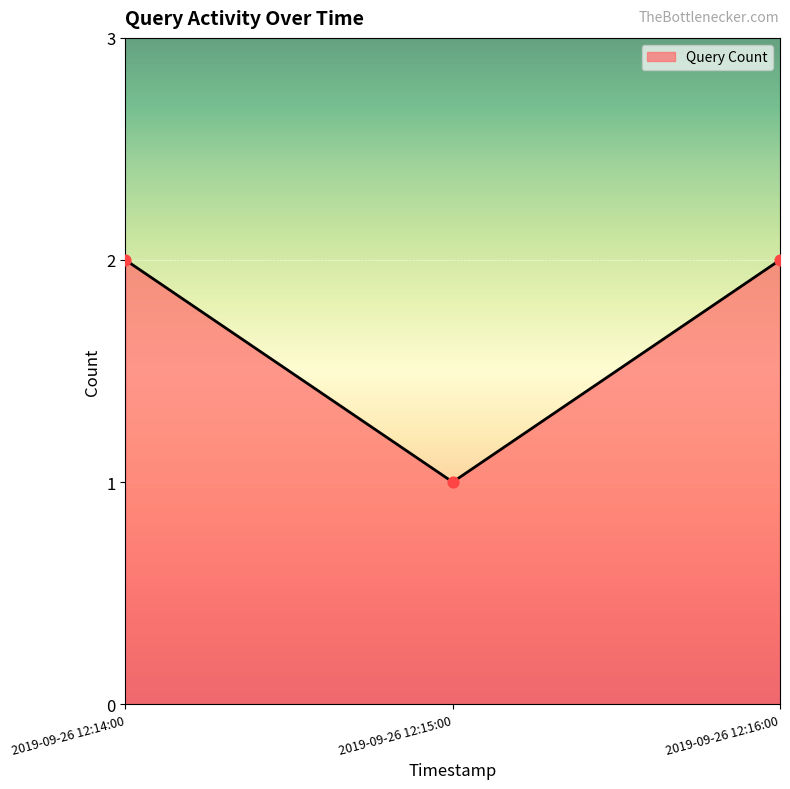

Between 2019-09-26 12:14:00 and 2019-09-26 12:15:00, which is larger?

2019-09-26 12:14:00